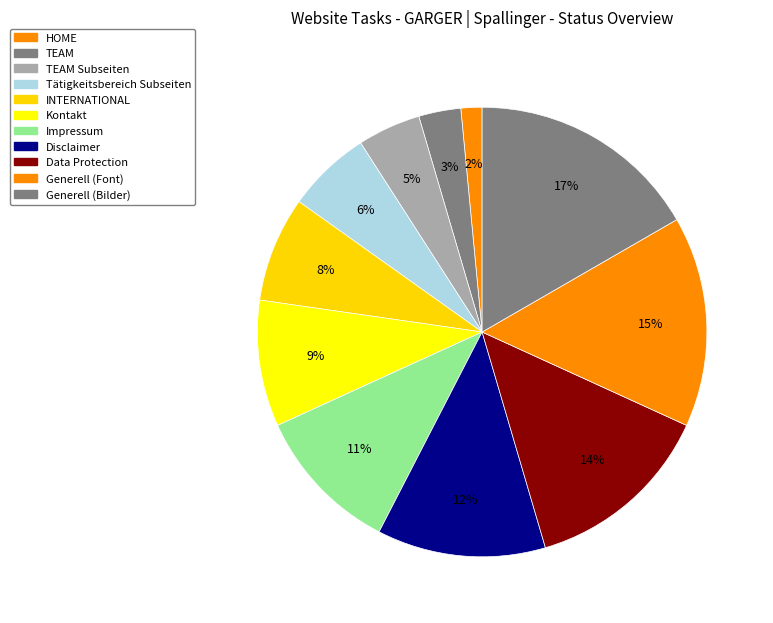

How many segments does this pie chart have?

11